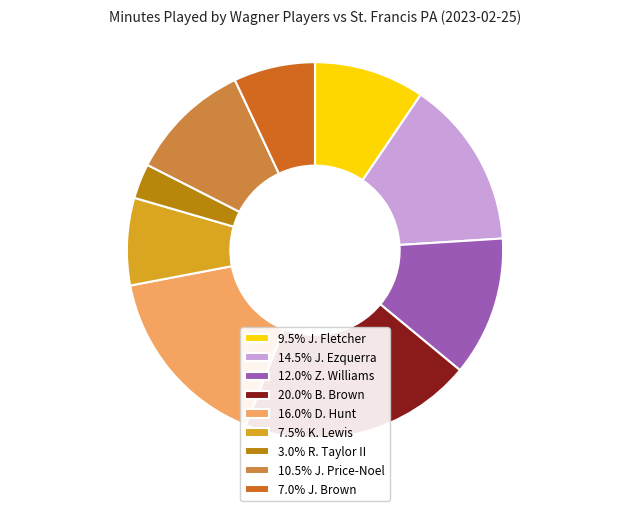

What is the ratio of the value at 3.0% R. Taylor II to the value at 7.0% J. Brown?

0.4